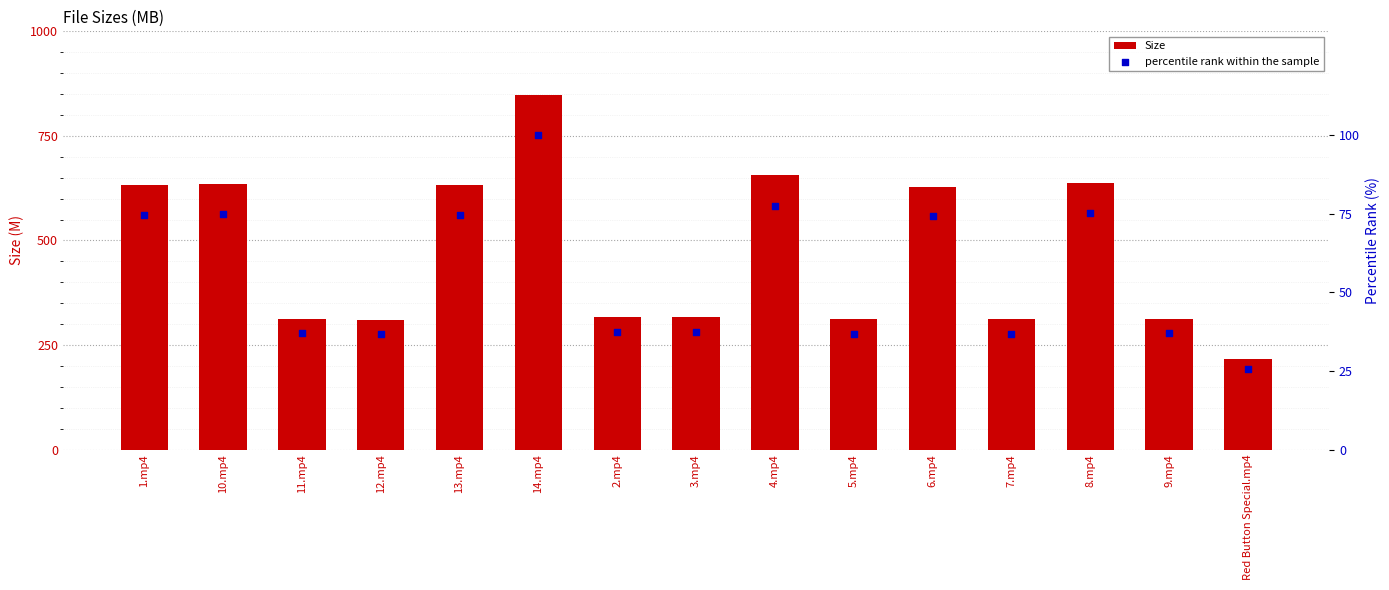

Is the value of percentile rank within the sample at 13.mp4 greater than the value of Size at 1.mp4?

No